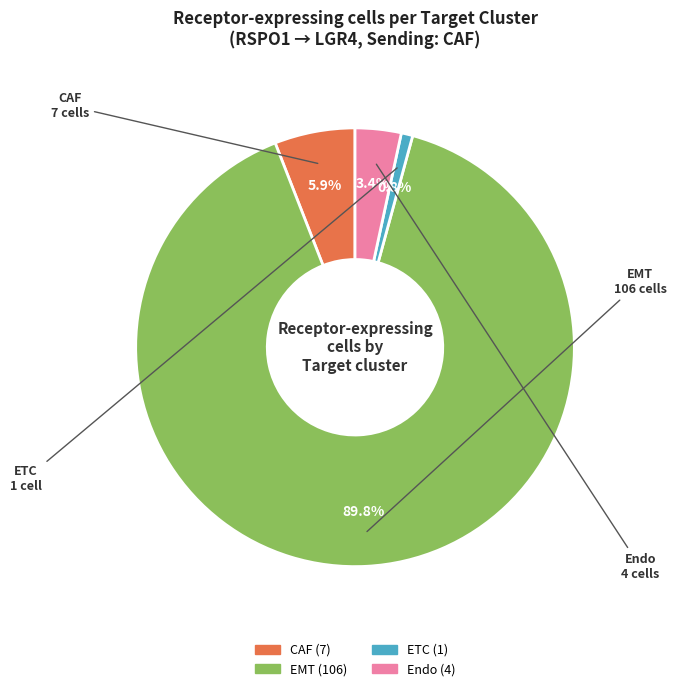

How much of the chart is everything except CAF?

94.1%